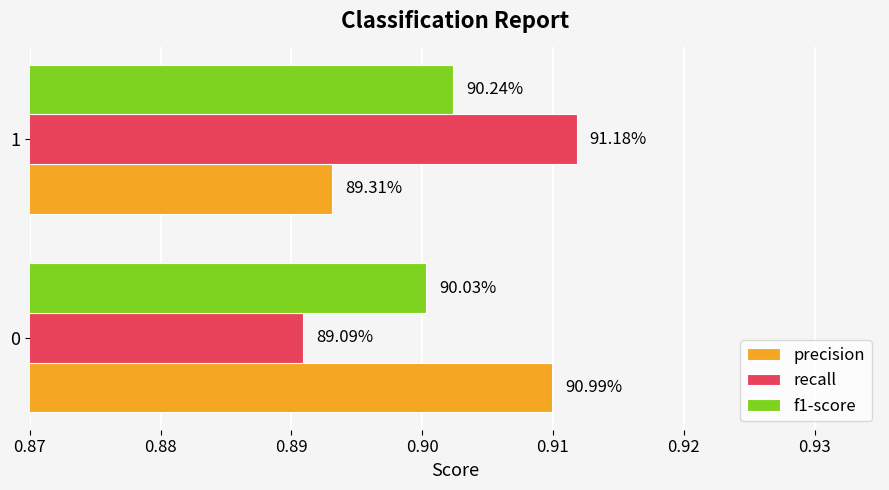

Rank the series by their maximum value, from highest to lowest.

recall, precision, f1-score